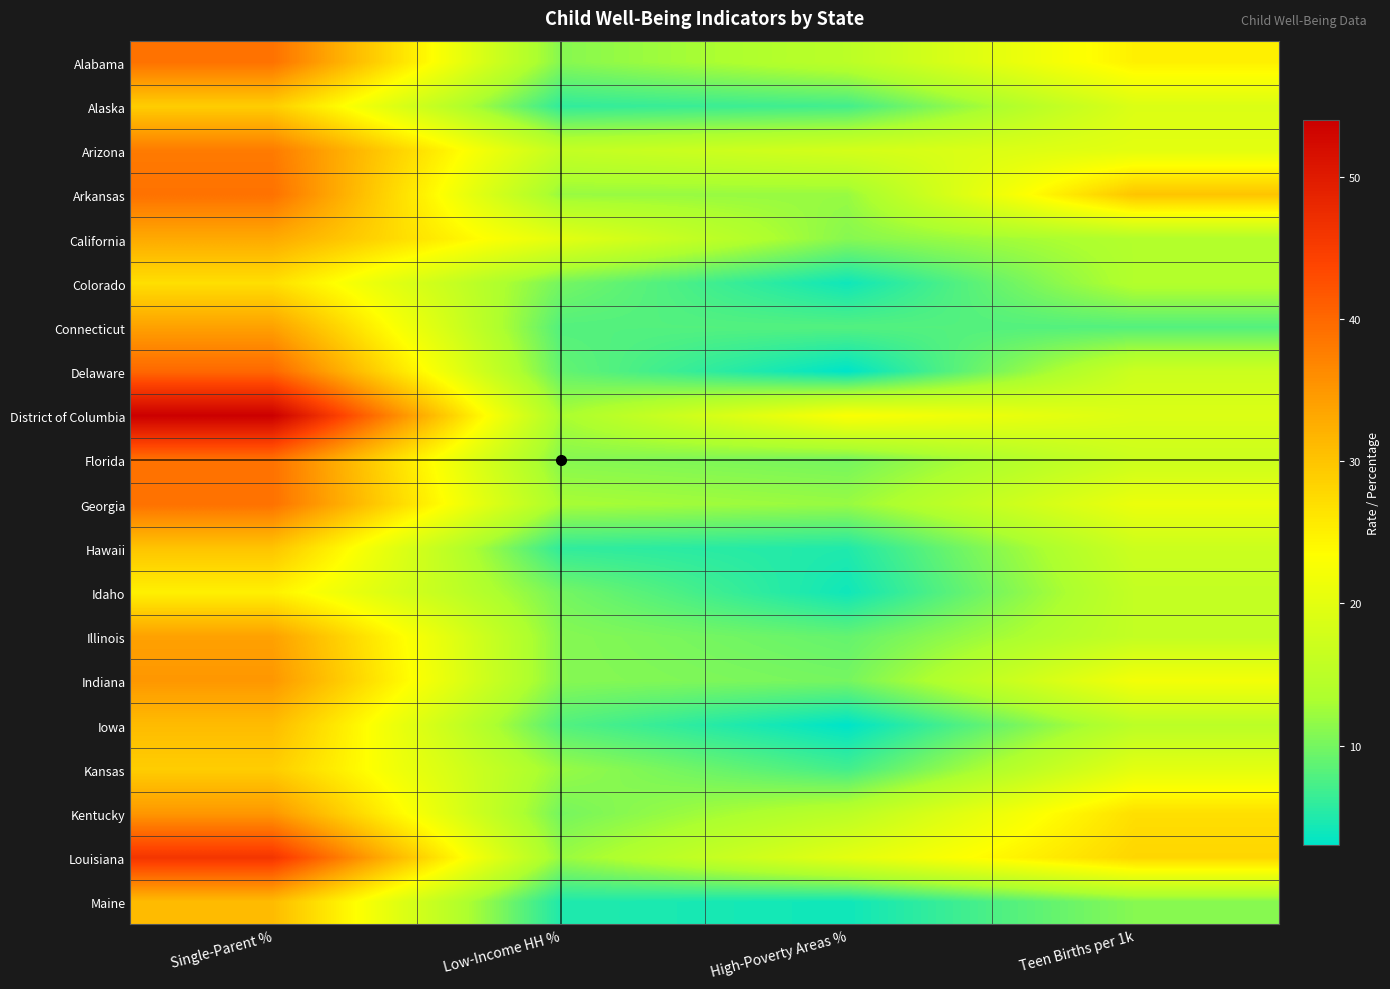

Reading right to left, transcribe all the data shown in this chart.

Alabama: Teen Births per 1k=25	High-Poverty Areas %=15	Low-Income HH %=11	Single-Parent %=39
Alaska: Teen Births per 1k=19	High-Poverty Areas %=7	Low-Income HH %=6	Single-Parent %=29
Arizona: Teen Births per 1k=20	High-Poverty Areas %=18	Low-Income HH %=16	Single-Parent %=38
Arkansas: Teen Births per 1k=30	High-Poverty Areas %=12	Low-Income HH %=12	Single-Parent %=39
California: Teen Births per 1k=14	High-Poverty Areas %=11	Low-Income HH %=20	Single-Parent %=33
Colorado: Teen Births per 1k=14	High-Poverty Areas %=4	Low-Income HH %=10	Single-Parent %=27
Connecticut: Teen Births per 1k=8	High-Poverty Areas %=8	Low-Income HH %=8	Single-Parent %=34
Delaware: Teen Births per 1k=17	High-Poverty Areas %=3	Low-Income HH %=9	Single-Parent %=40
District of Columbia: Teen Births per 1k=19	High-Poverty Areas %=23	Low-Income HH %=13	Single-Parent %=54
Florida: Teen Births per 1k=17	High-Poverty Areas %=10	Low-Income HH %=11	Single-Parent %=39
Georgia: Teen Births per 1k=21	High-Poverty Areas %=12	Low-Income HH %=13	Single-Parent %=39
Hawaii: Teen Births per 1k=17	High-Poverty Areas %=5	Low-Income HH %=6	Single-Parent %=30
Idaho: Teen Births per 1k=16	High-Poverty Areas %=4	Low-Income HH %=10	Single-Parent %=25
Illinois: Teen Births per 1k=16	High-Poverty Areas %=9	Low-Income HH %=11	Single-Parent %=34
Indiana: Teen Births per 1k=22	High-Poverty Areas %=10	Low-Income HH %=11	Single-Parent %=35
Iowa: Teen Births per 1k=15	High-Poverty Areas %=3	Low-Income HH %=8	Single-Parent %=31
Kansas: Teen Births per 1k=20	High-Poverty Areas %=7	Low-Income HH %=12	Single-Parent %=29
Kentucky: Teen Births per 1k=27	High-Poverty Areas %=15	Low-Income HH %=10	Single-Parent %=35
Louisiana: Teen Births per 1k=28	High-Poverty Areas %=20	Low-Income HH %=12	Single-Parent %=46
Maine: Teen Births per 1k=11	High-Poverty Areas %=4	Low-Income HH %=5	Single-Parent %=31